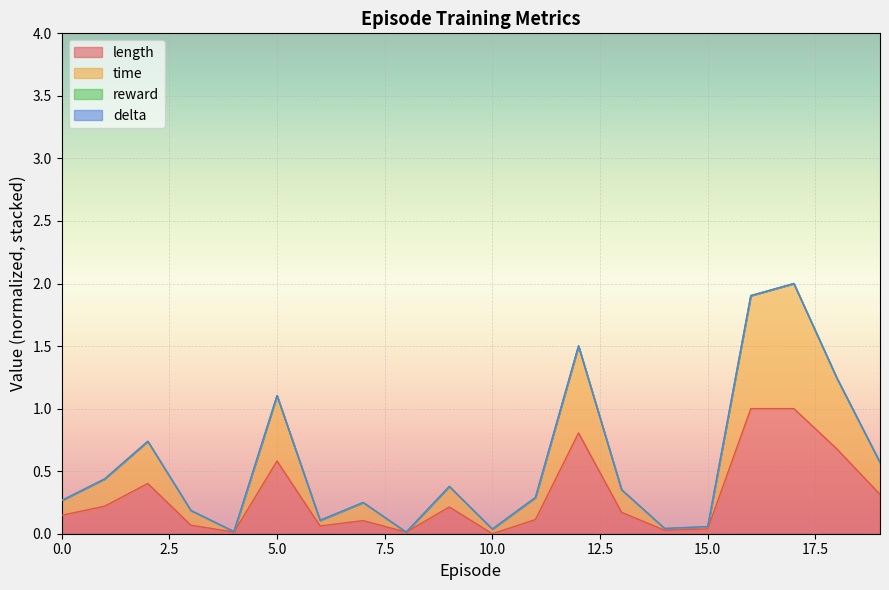

Reading right to left, extract all data points from this chart.

length: 0.3	0.7	1.0	1.0	0.0	0.0	0.2	0.8	0.1	0.0	0.2	0.0	0.1	0.1	0.6	0.0	0.1	0.4	0.2	0.1
time: 0.6	1.2	2.0	1.9	0.1	0.0	0.4	1.5	0.3	0.0	0.4	0.0	0.2	0.1	1.1	0.0	0.2	0.7	0.4	0.3